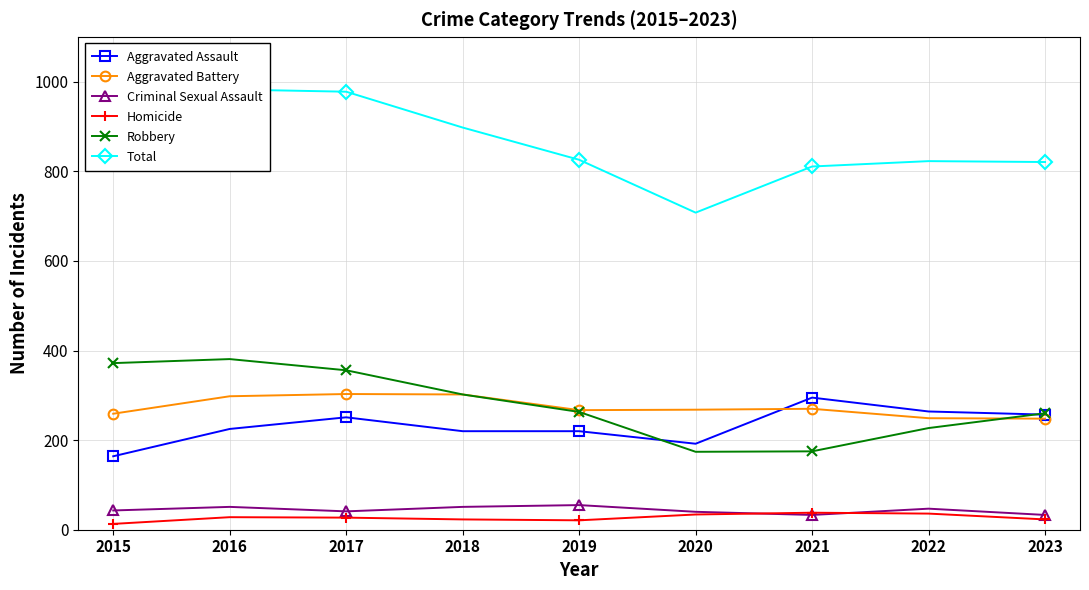

At which category does Aggravated Battery reach its first local peak?

2017